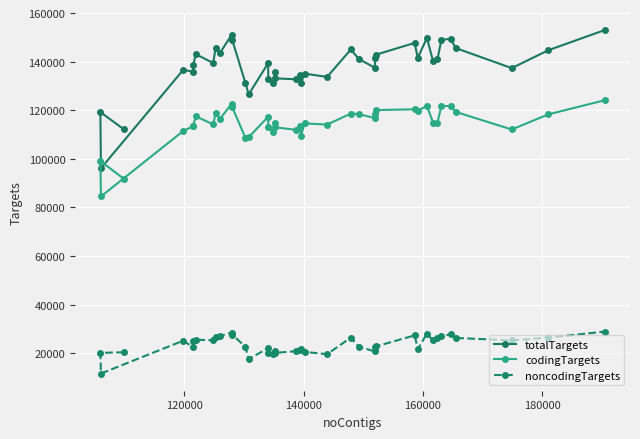

What is the maximum value for totalTargets?

152997